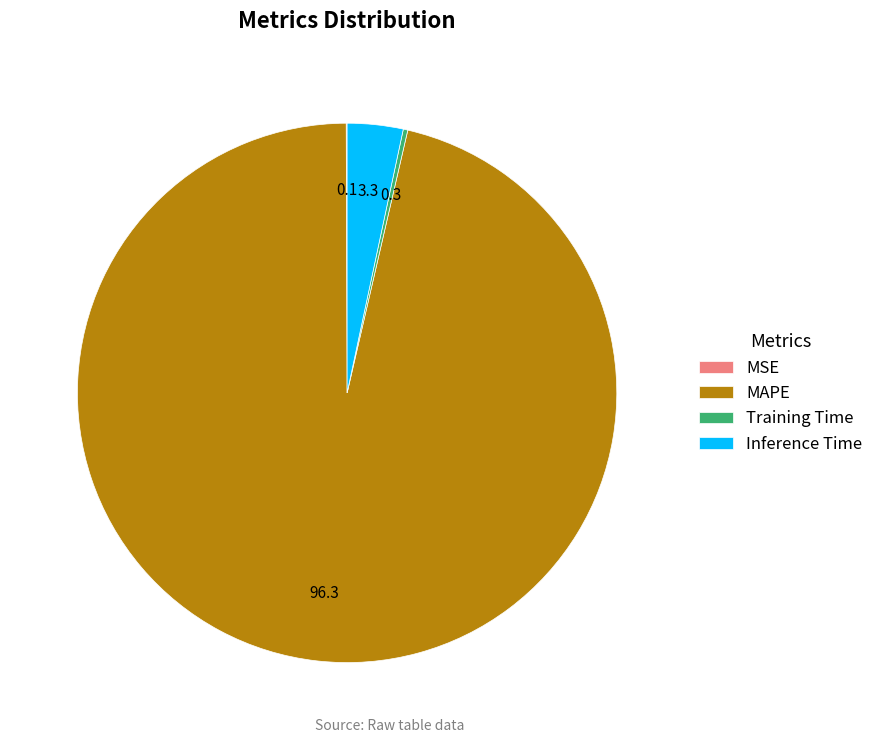

Does MAPE represent more than half of the total?

Yes